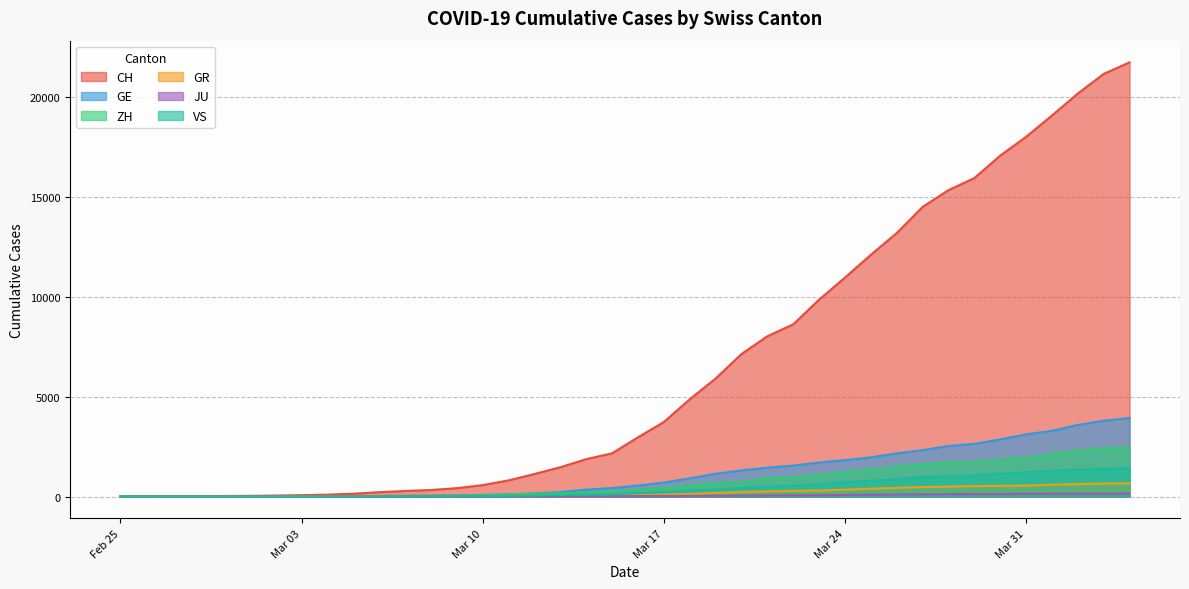

True or false: GR and CH cross at least once.

False